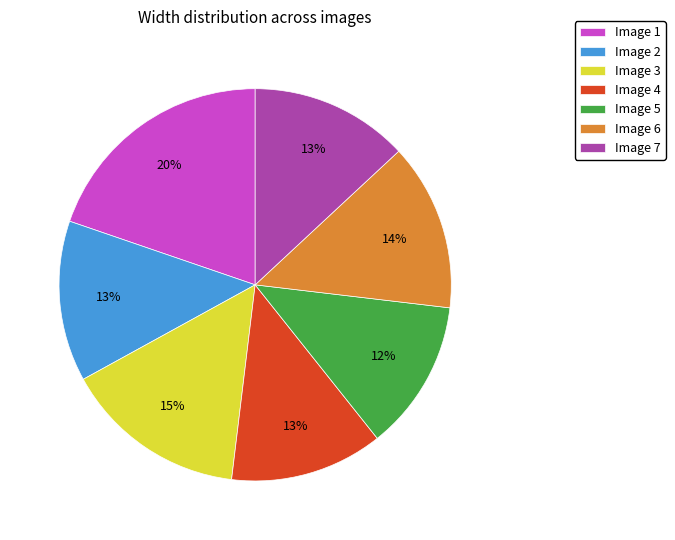

How many segments does this pie chart have?

7